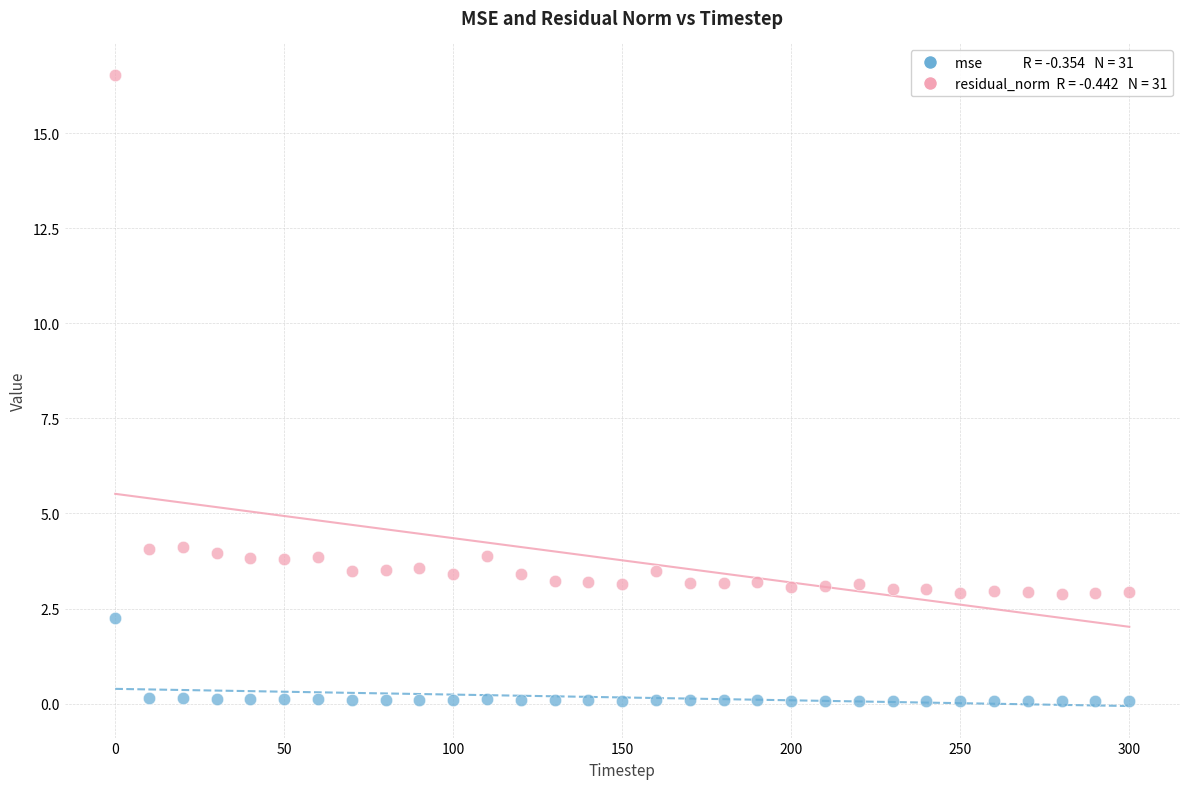

Across all data points, what is the range of Y values (max minus min)?

16.5